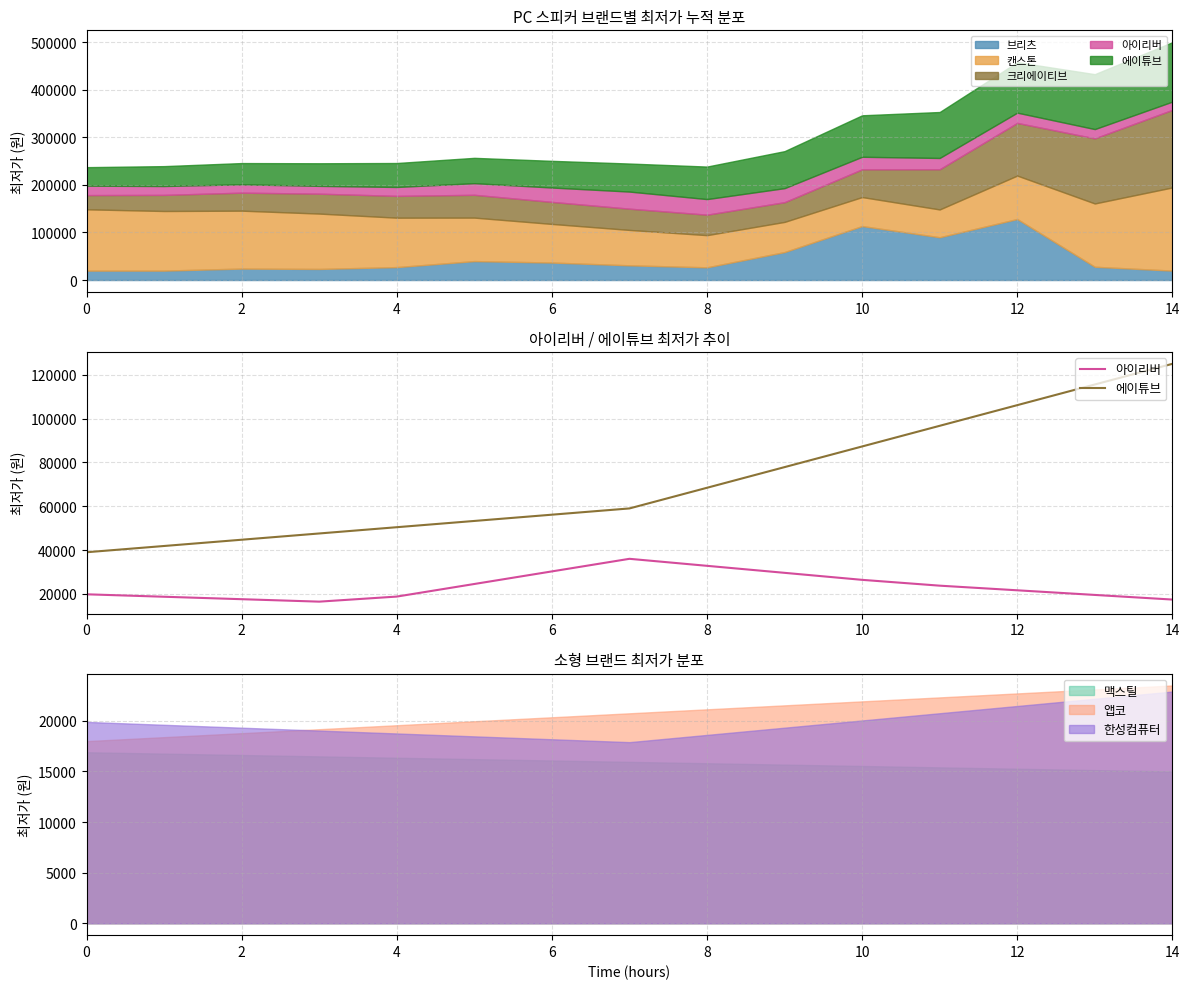

True or false: 에이튜브 has a value of 164936.5 at 13.

False